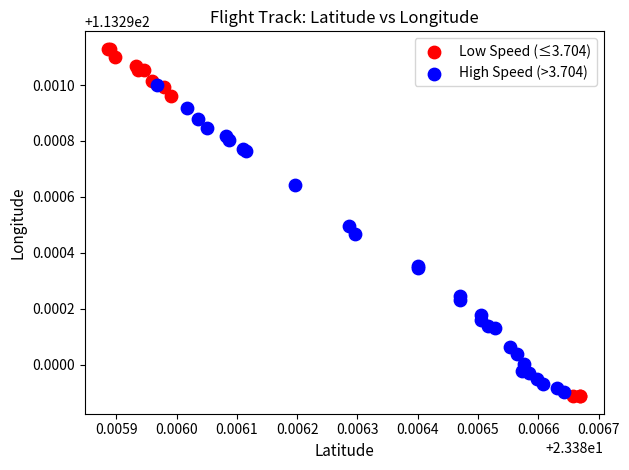

Which series has the widest spread of Y values?

Low Speed (≤3.704)